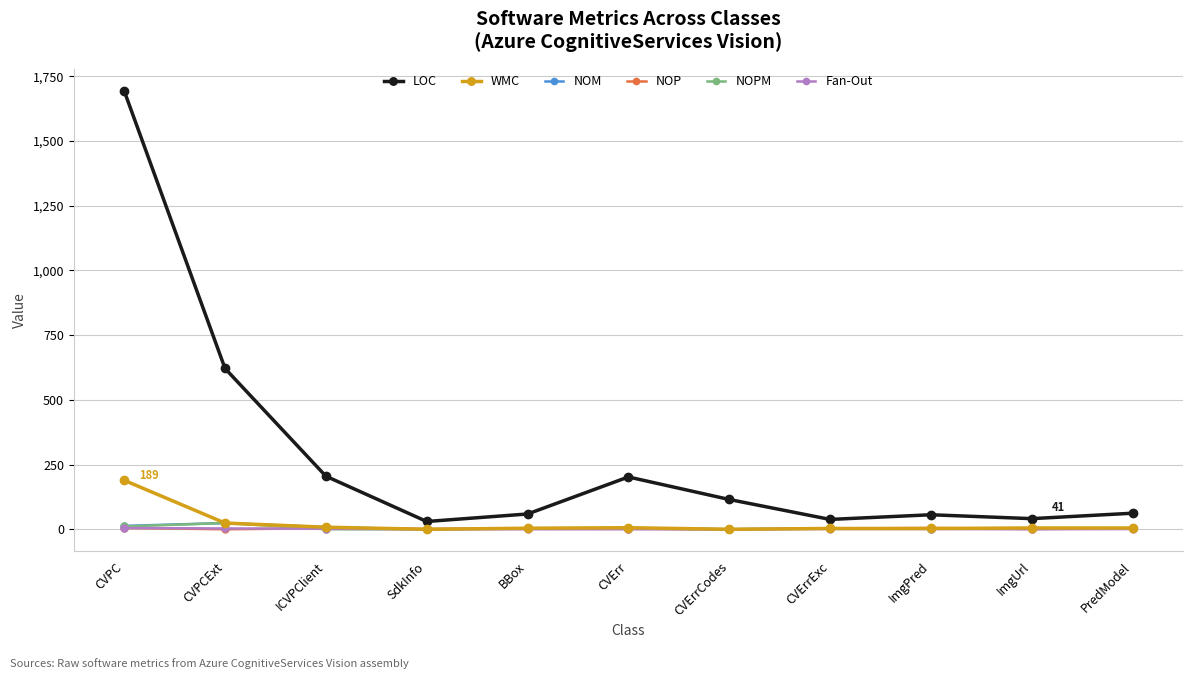

What is the maximum value shown in the chart?

1693